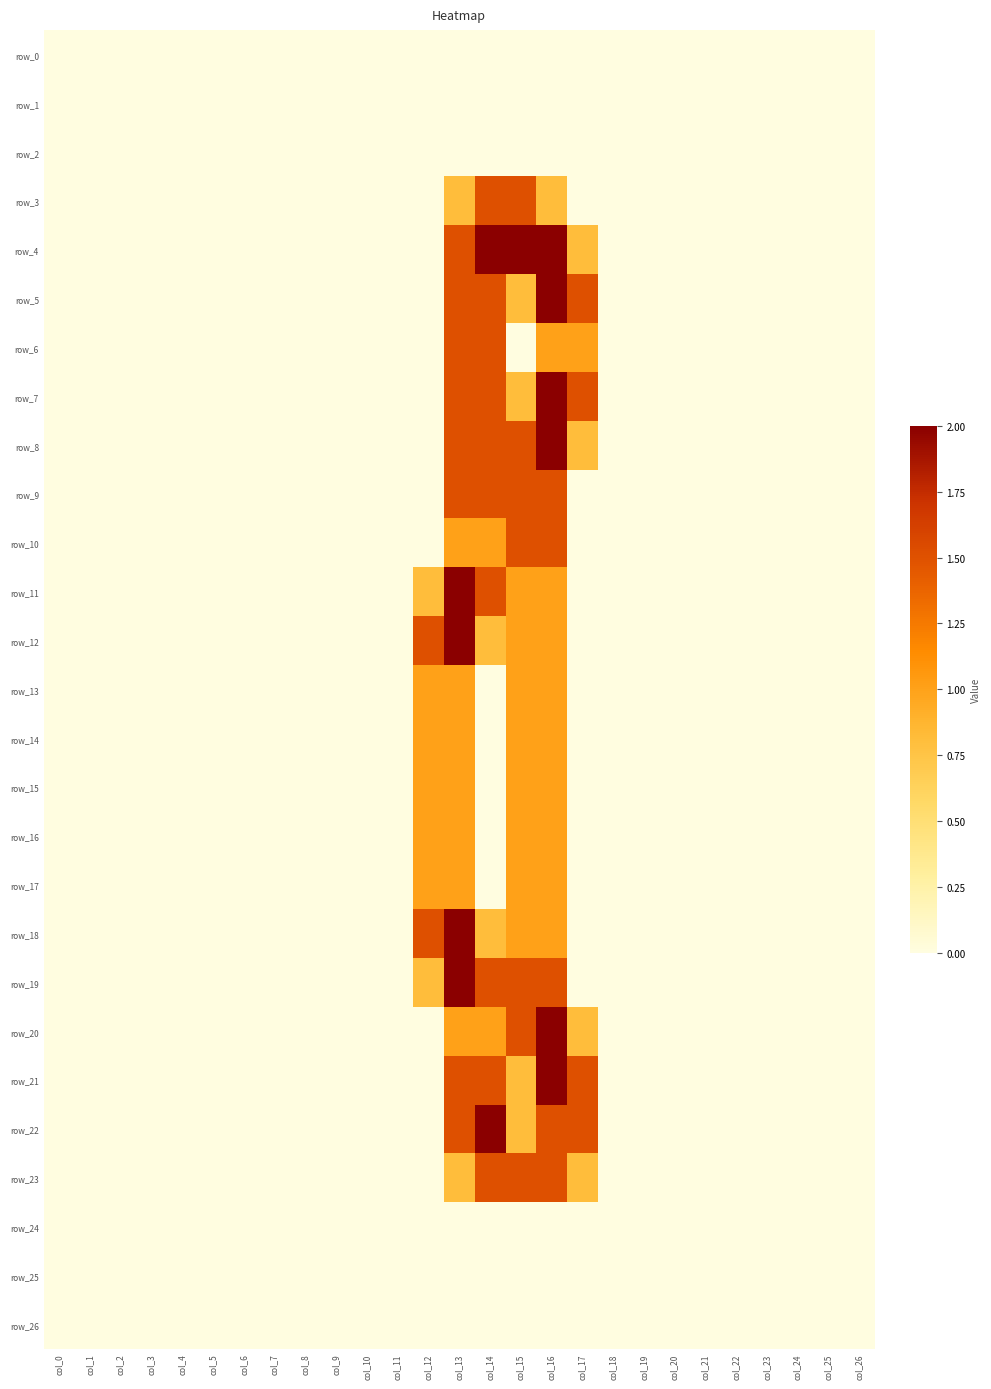

True or false: row_13 has a value of 1.0 at col_12.

True